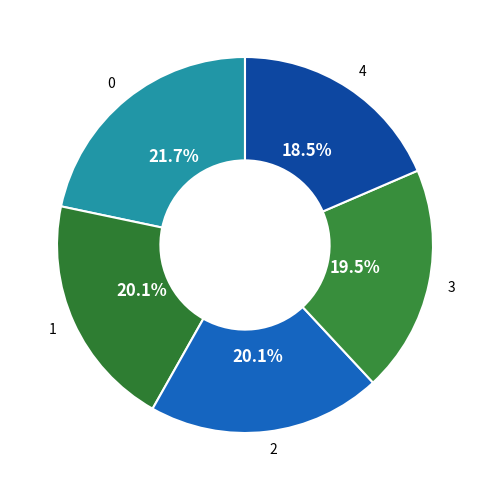

True or false: 4 accounts for 12% of the total.

False